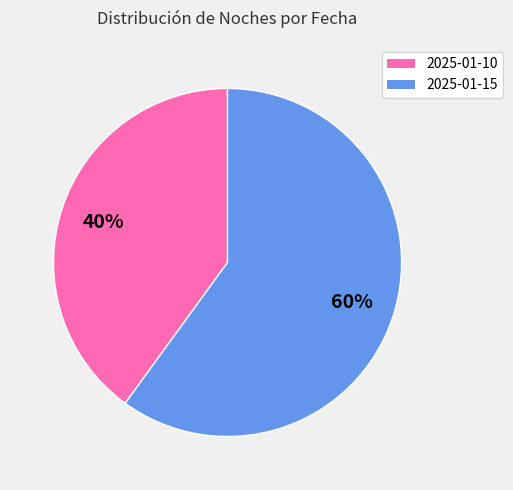

True or false: 2025-01-10 accounts for 40% of the total.

True